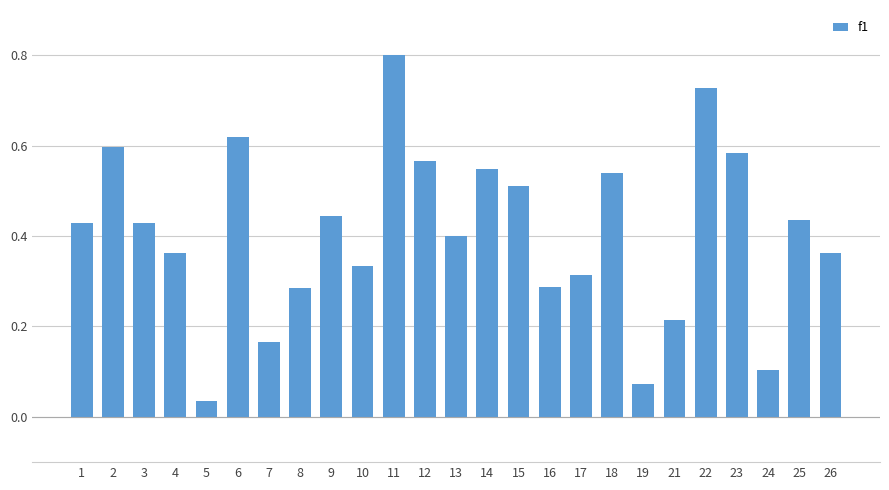

What is the difference between the maximum and minimum values?

0.8